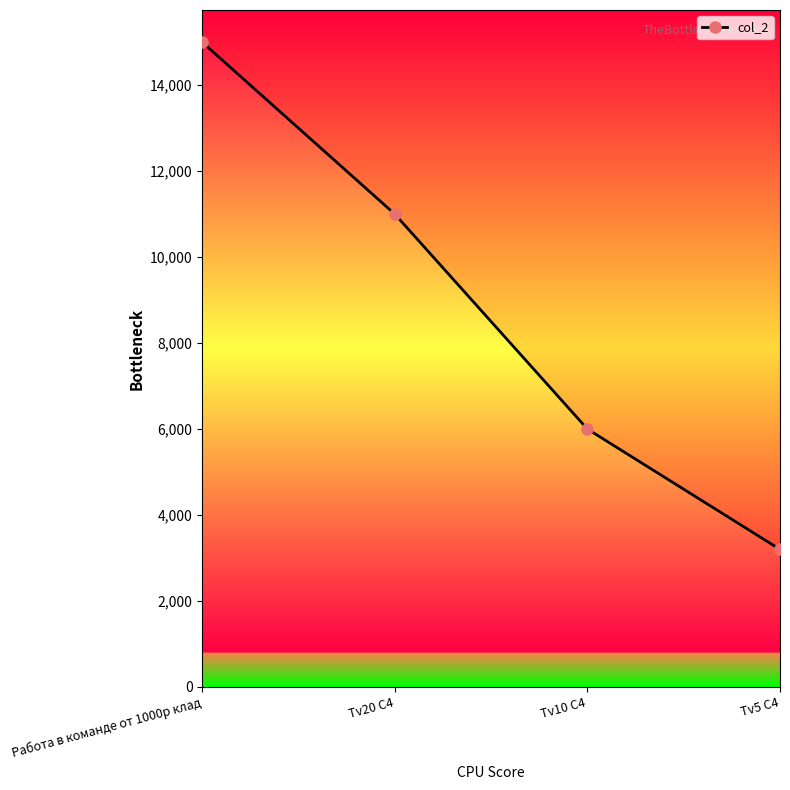

What value does the data have at Tv5 C4, to the nearest 100?

3200